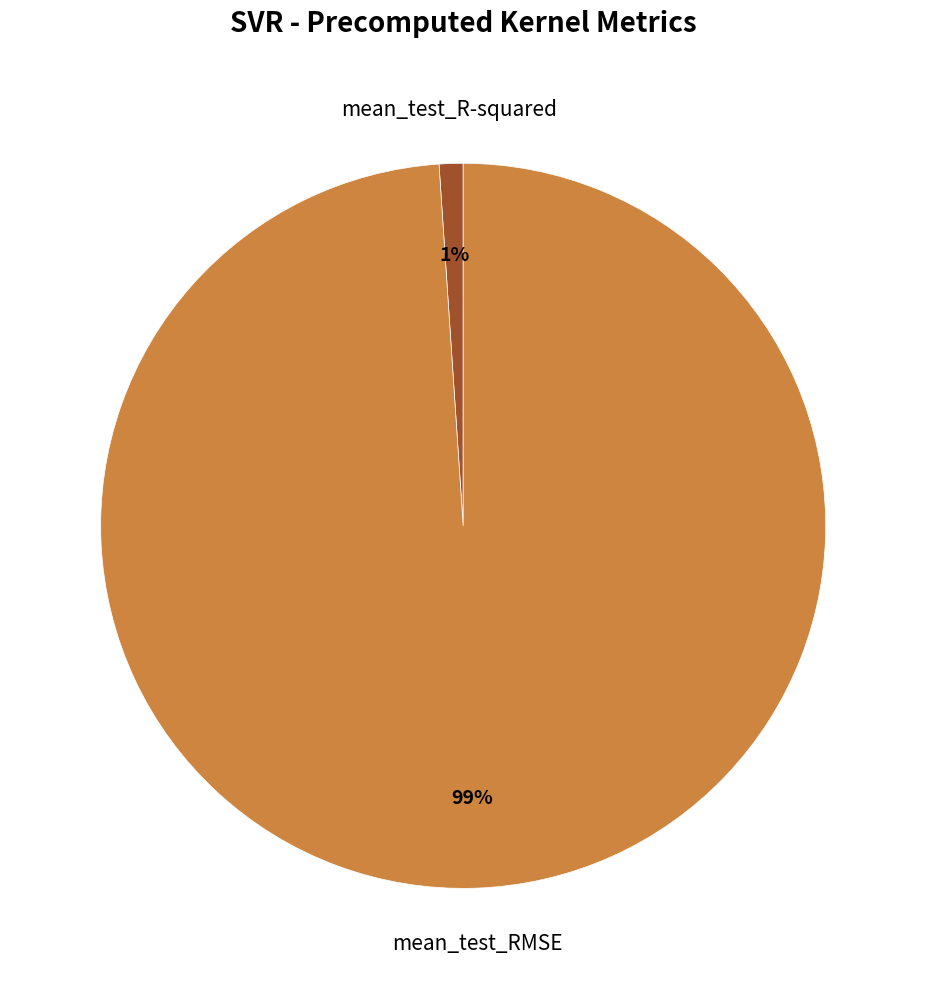

To the nearest percent, what is the average slice percentage?

50%